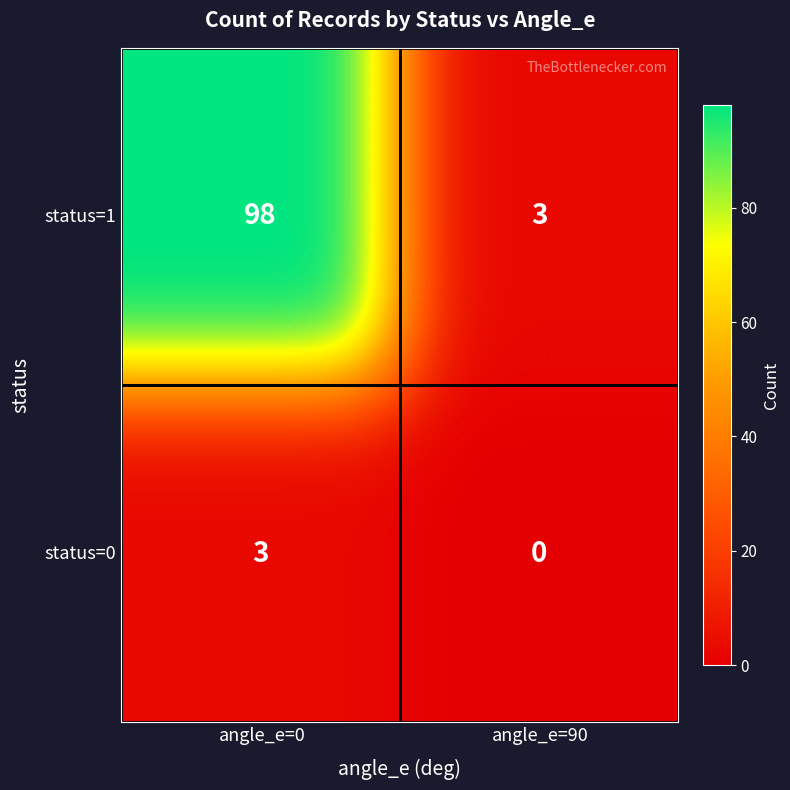

True or false: the data shows 5 at 1_90.

False